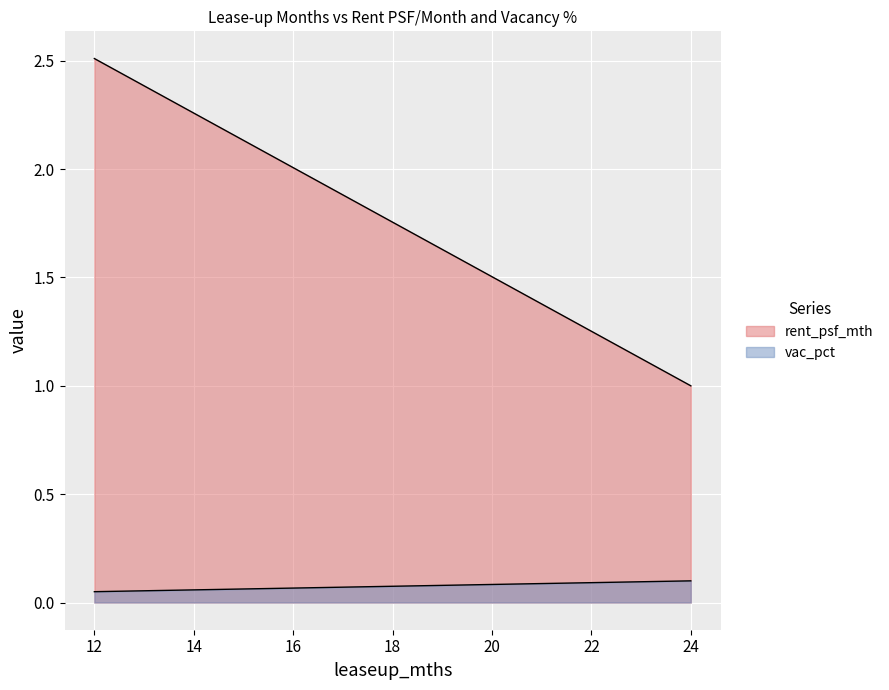

What is the difference between the highest and lowest values at 12?

2.5